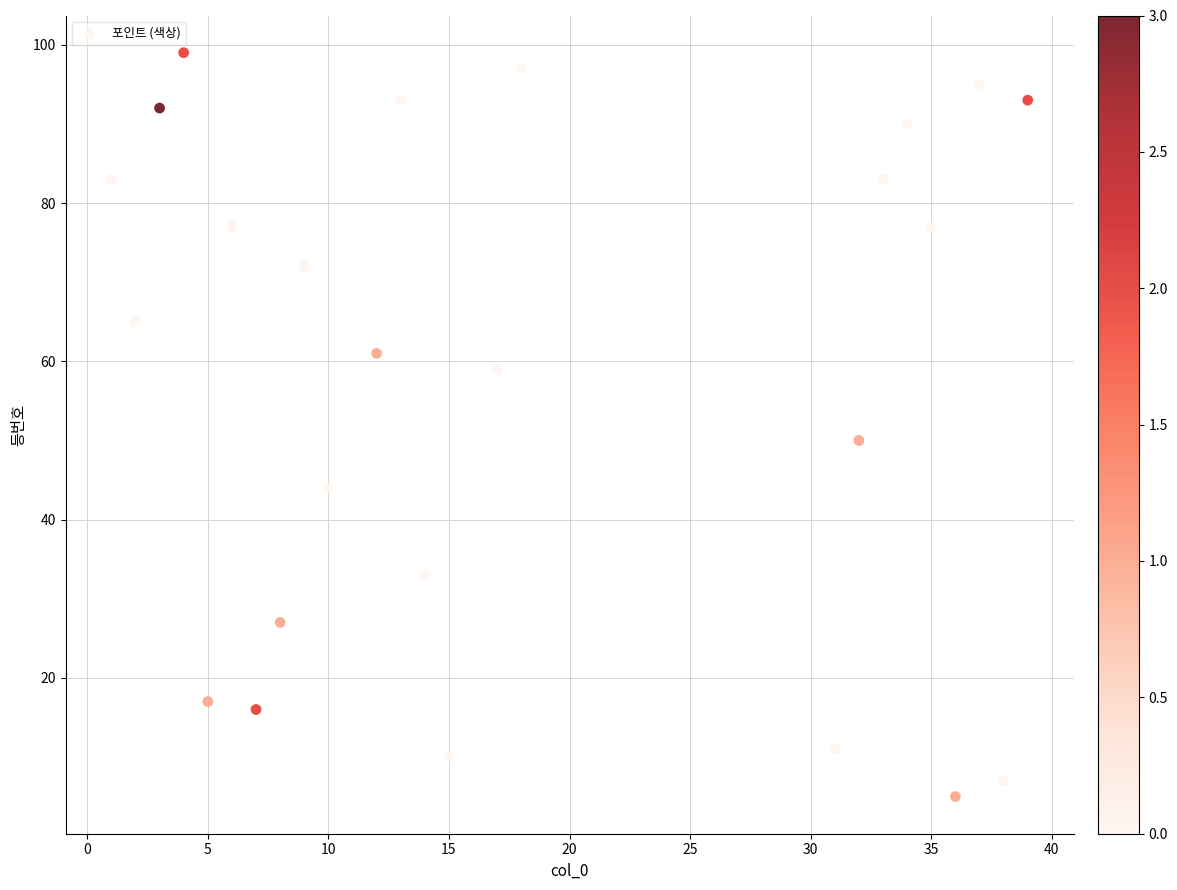

What Y value in the scatter plot is closest to 52?

50